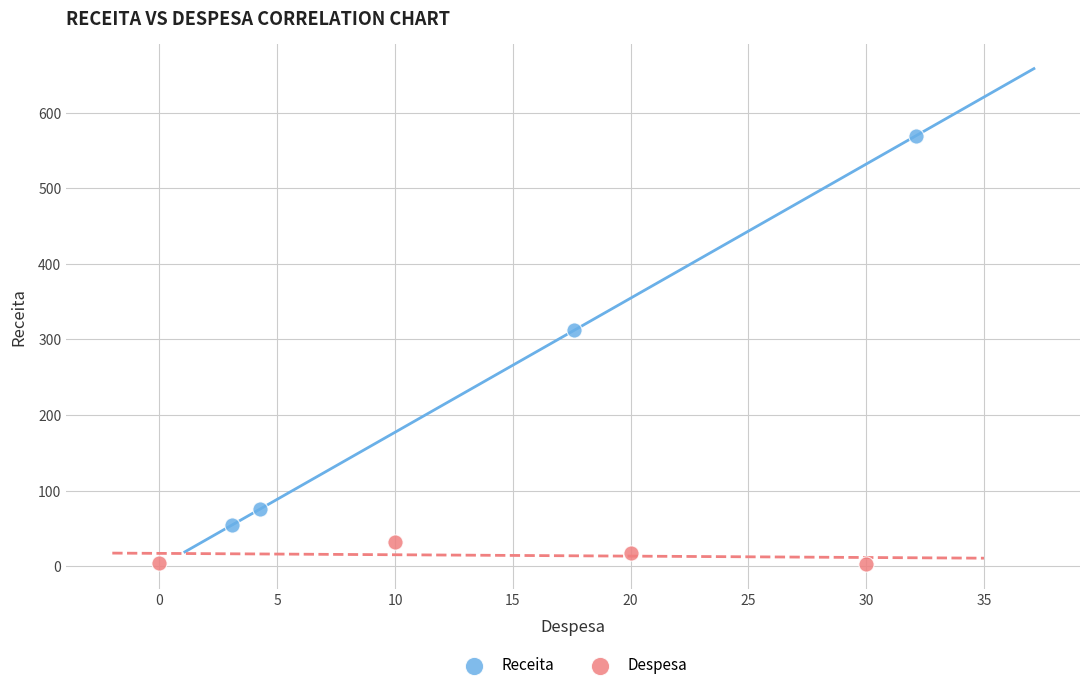

Which series reaches the maximum Y coordinate?

Receita